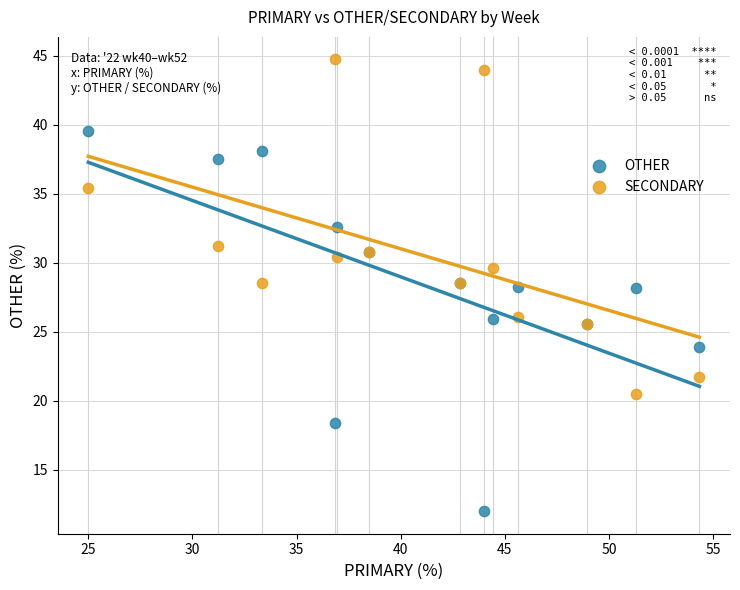

Which series reaches the minimum Y coordinate?

OTHER